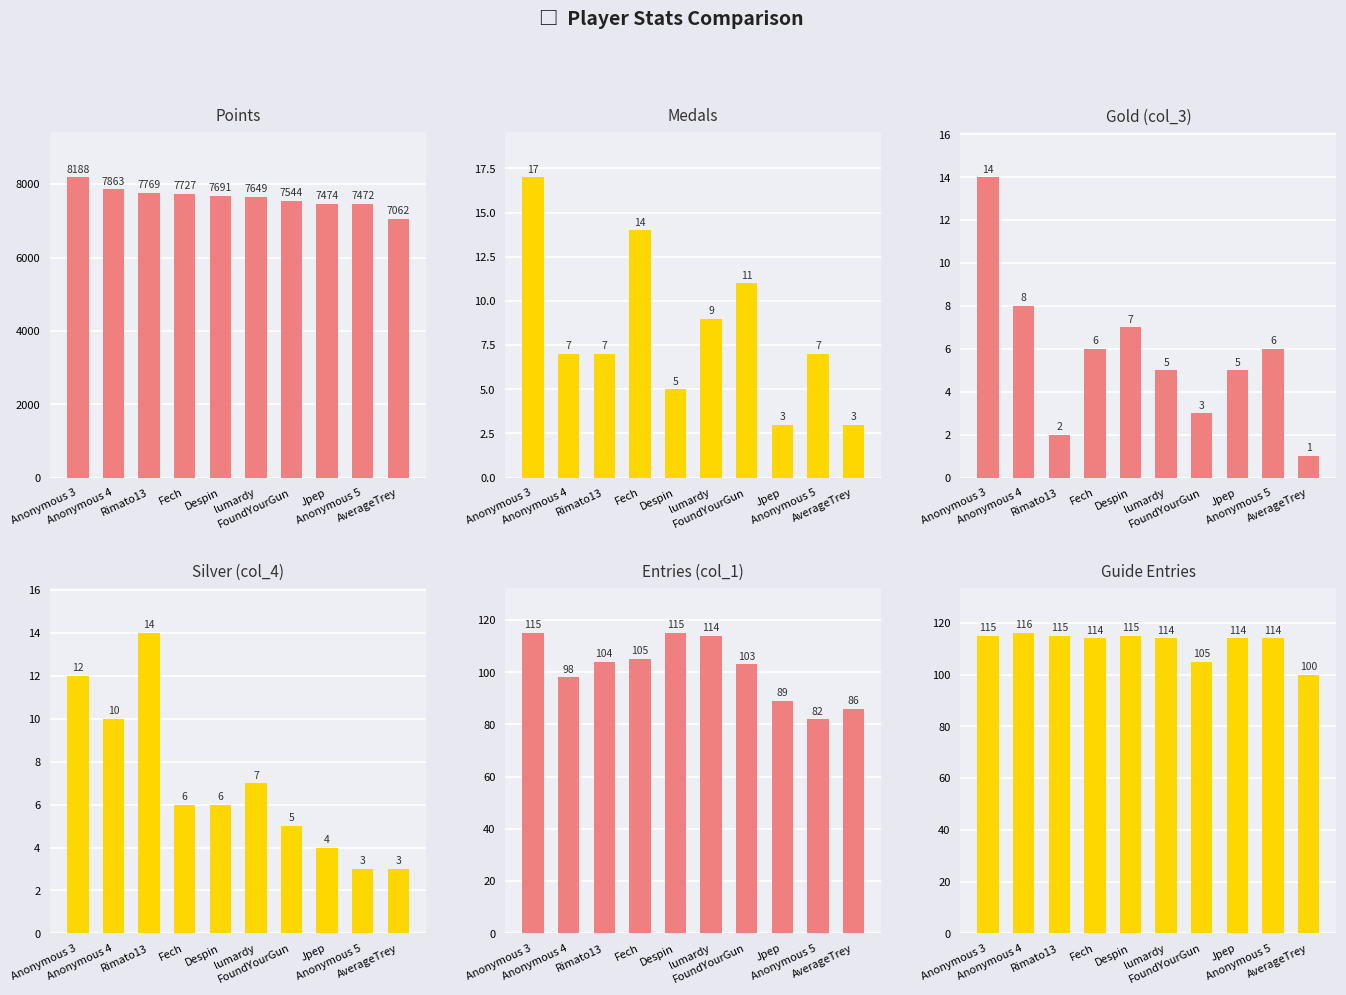

How many categories are shown in the chart?

10